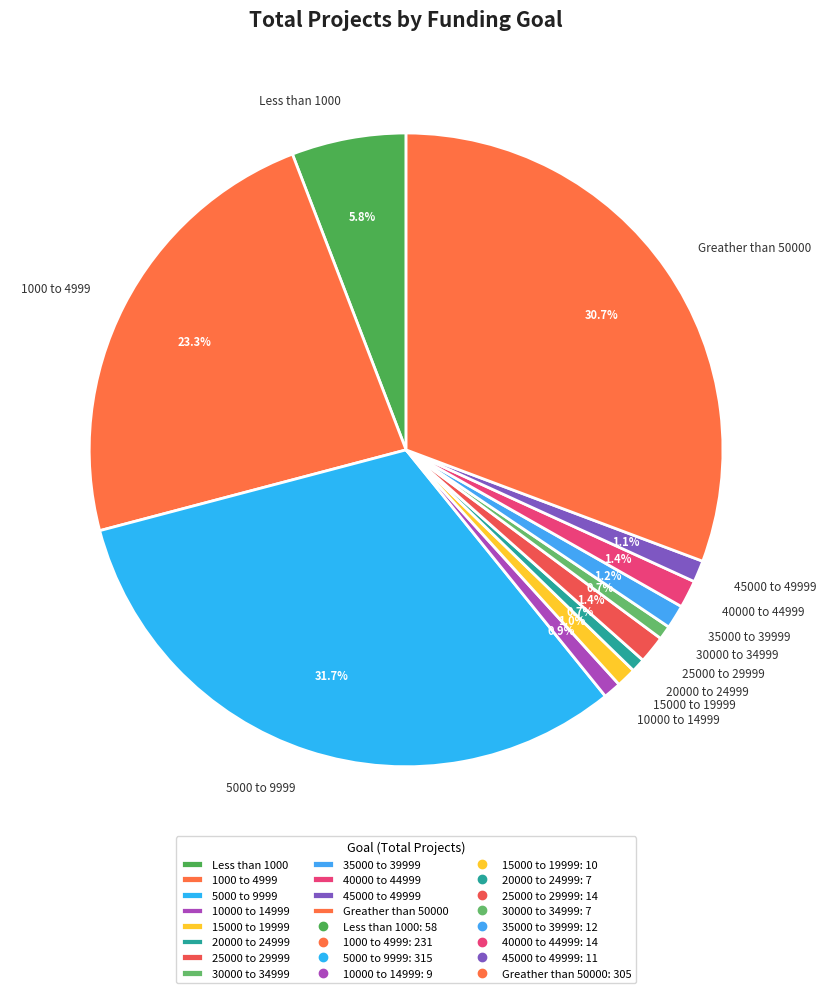

To the nearest percent, what is the average slice percentage?

8%